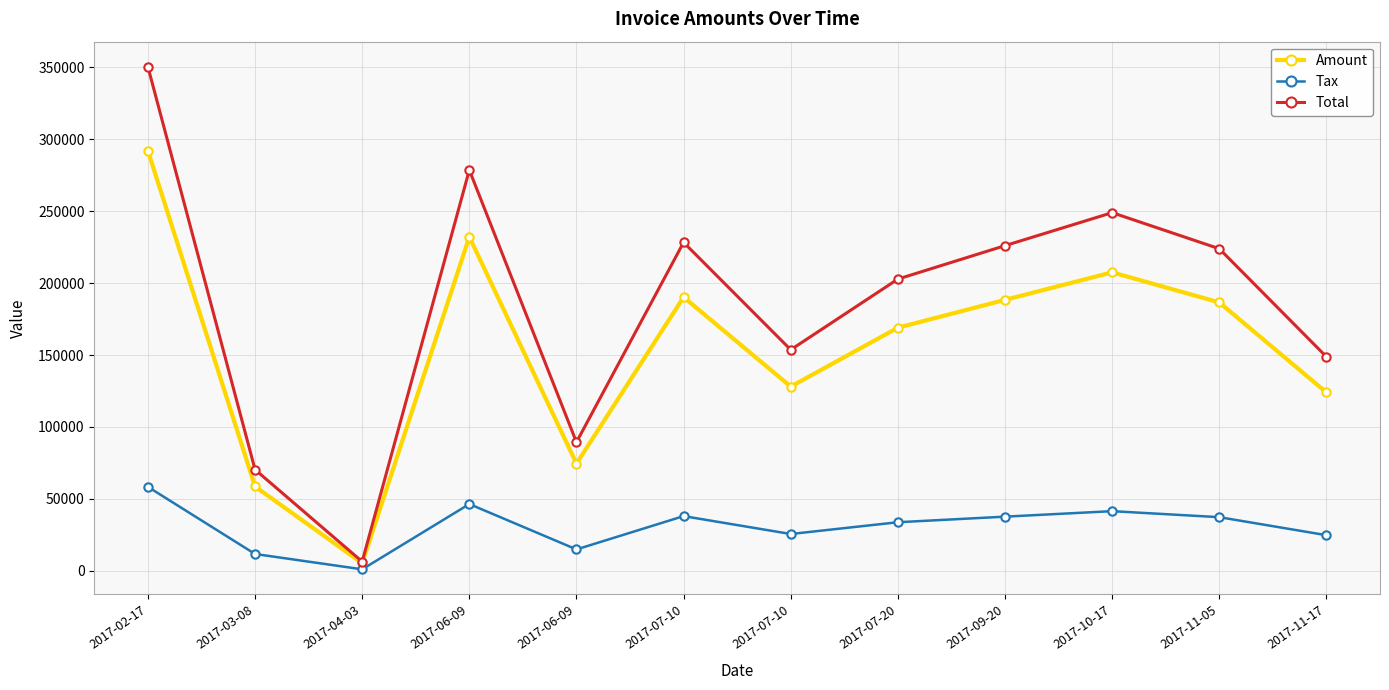

Reading left to right, what are all the values shown in this chart?

Amount: 291924.0	58642.0	5343.0	232141.0	74517.0	190233.0	128048.0	168977.0	188346.0	207454.0	186554.0	123969.0
Tax: 58384.8	11728.4	1068.6	46428.2	14903.4	38046.6	25609.6	33795.4	37669.2	41490.8	37310.8	24793.8
Total: 350309.0	70370.4	6411.6	278569.0	89420.4	228280.0	153658.0	202772.0	226015.0	248945.0	223865.0	148763.0